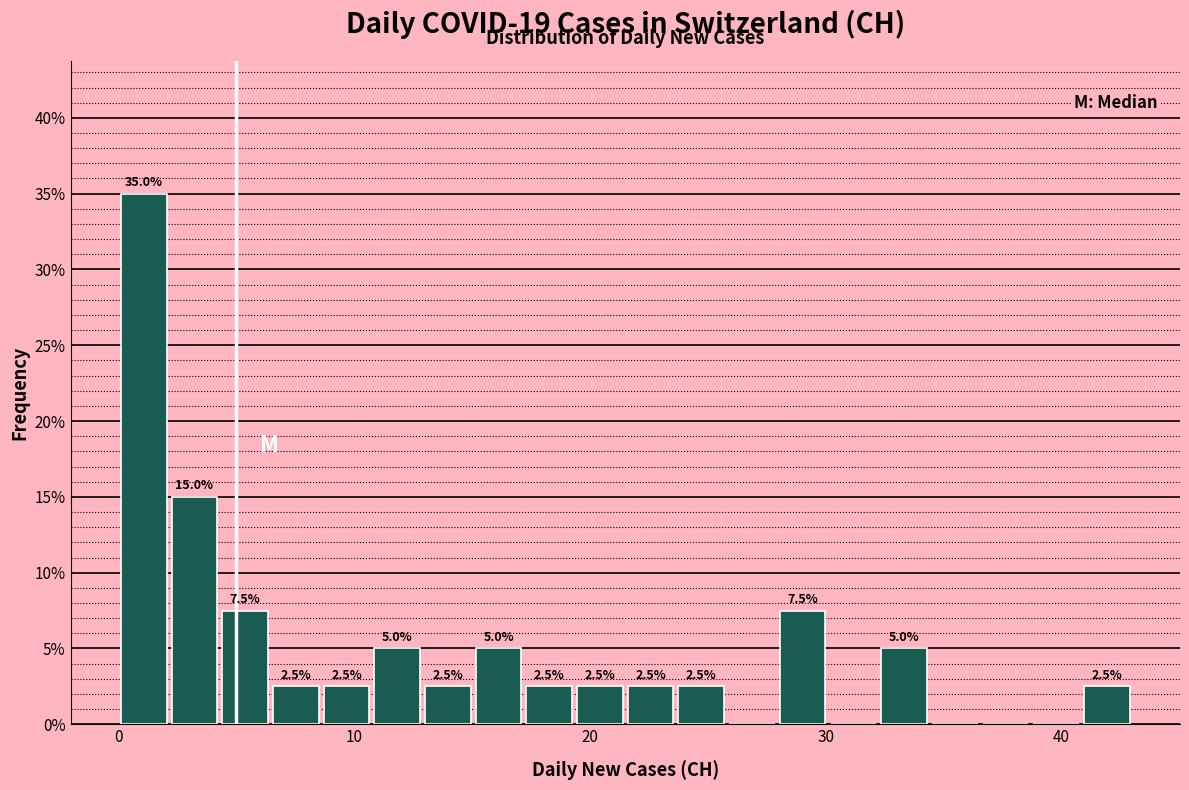

Read against the x-axis, roughly where is the centre of the tallest bar?

1